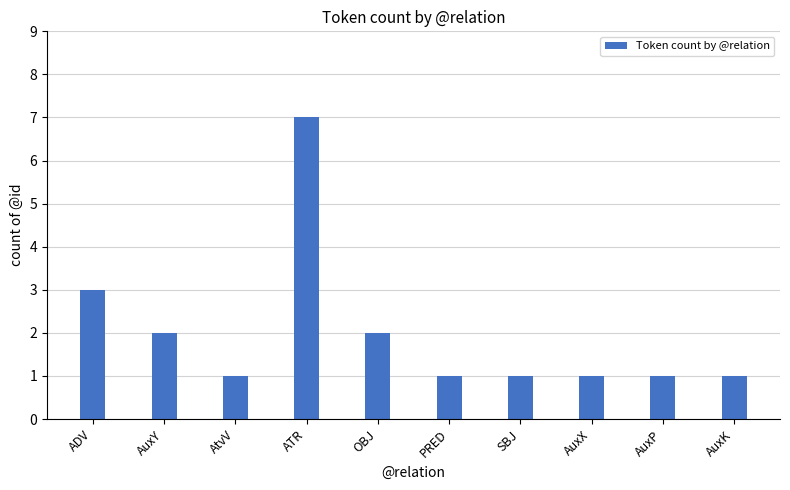

Which category has the highest value across all series?

ATR